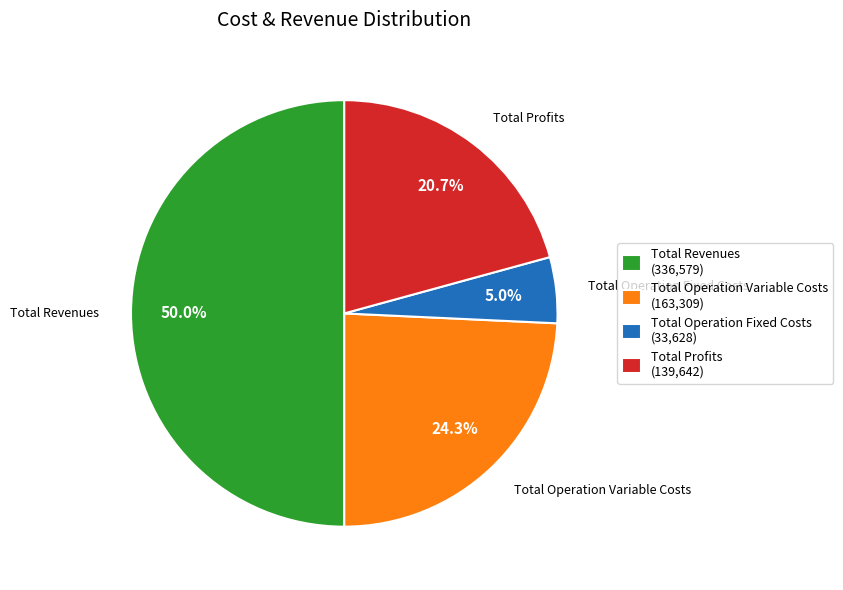

Is the sum of Total Operation Fixed Costs and Total Profits greater than half?

No